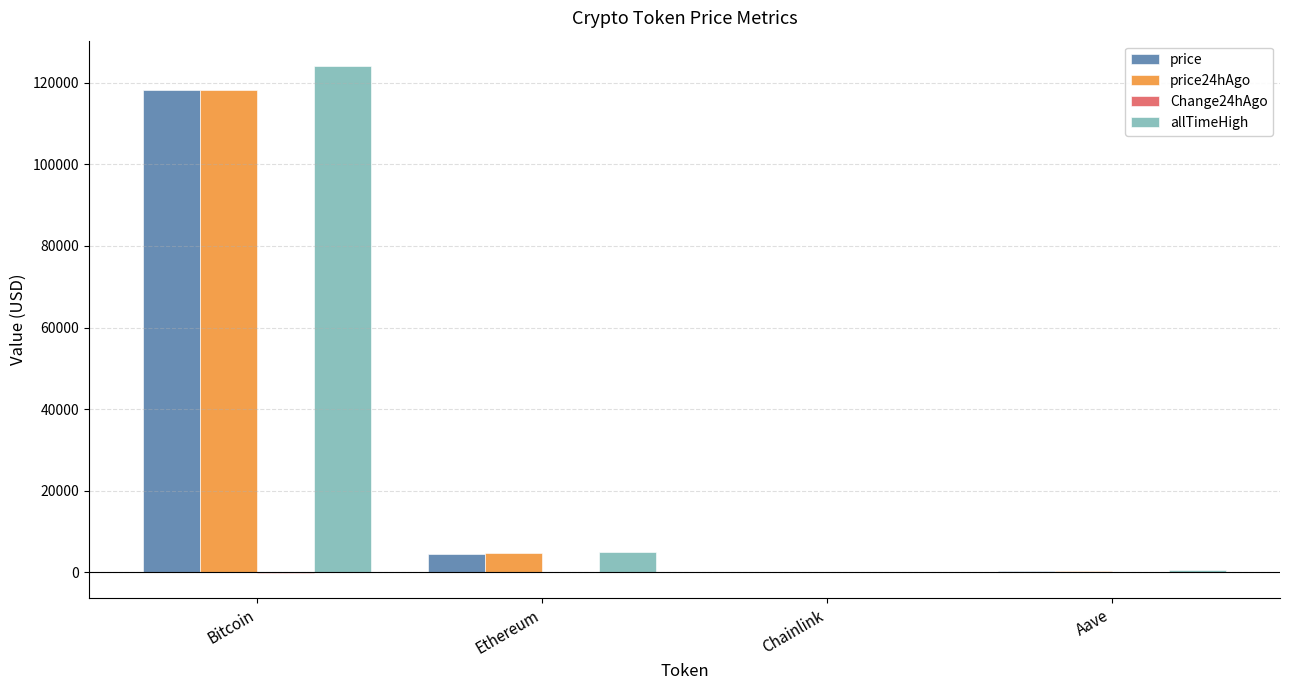

What is the maximum value for price?

118169.0